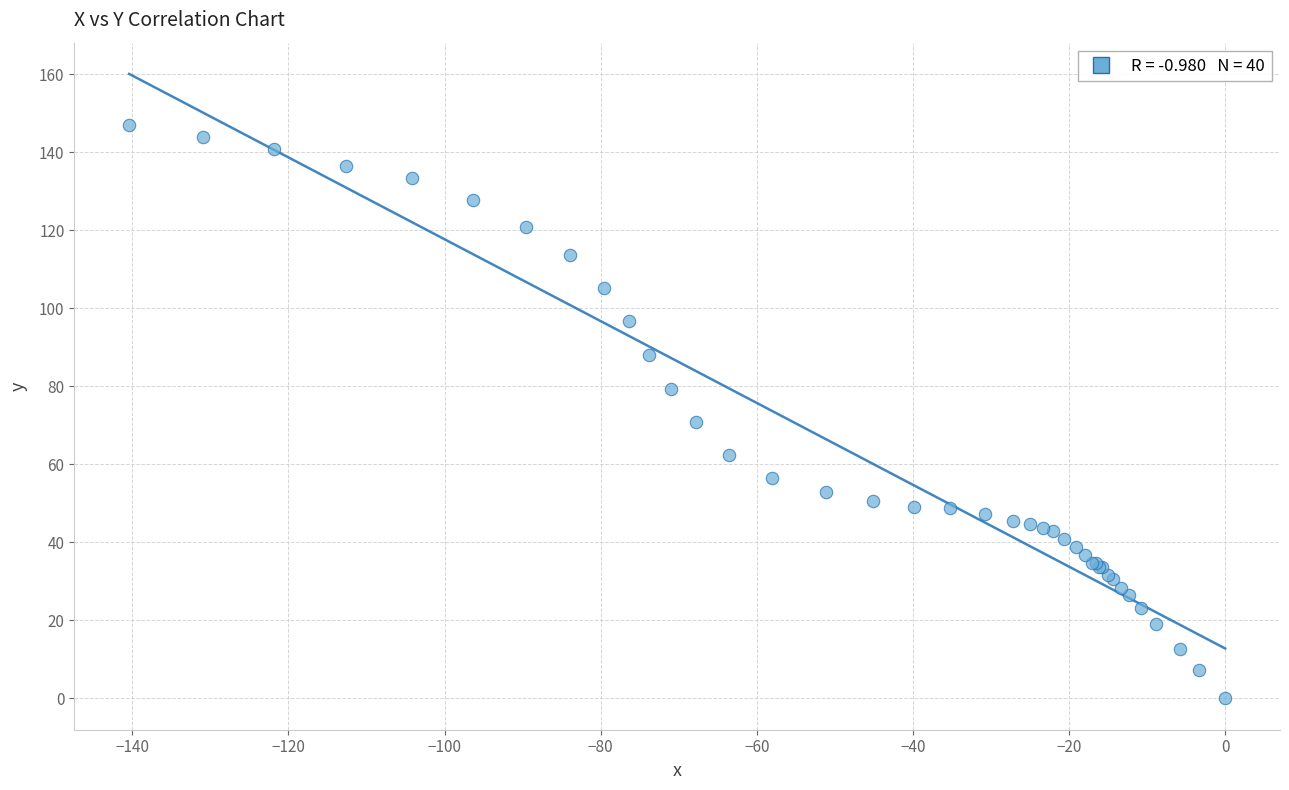

What Y value in the scatter plot is closest to 73?

70.8